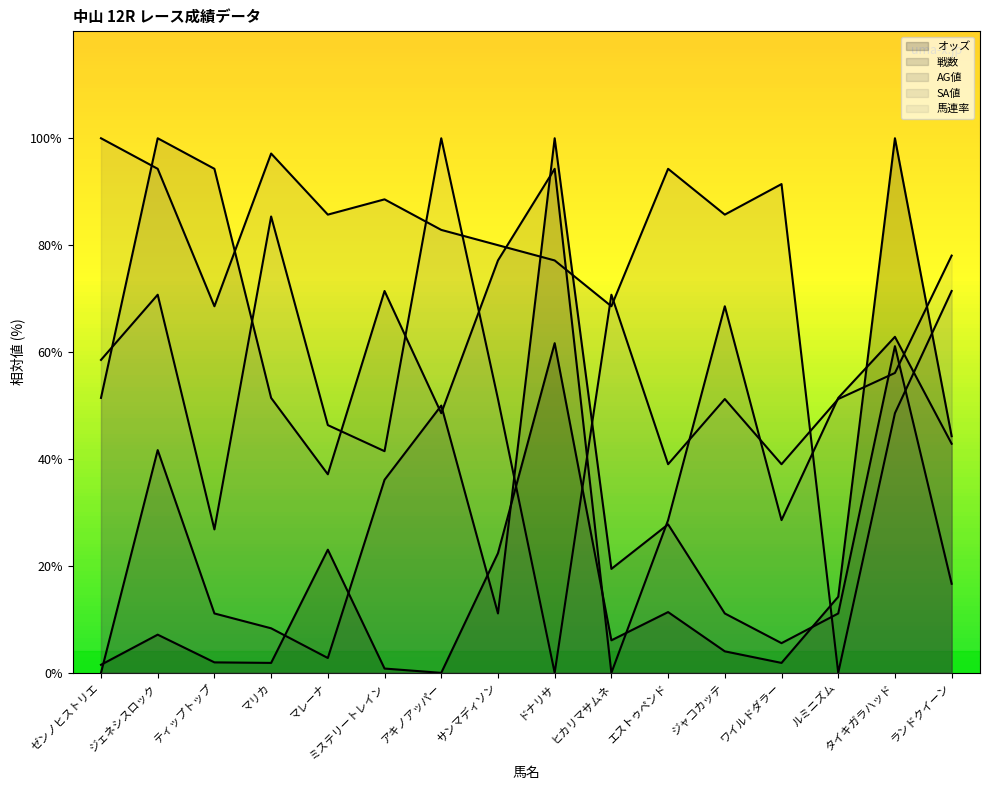

In SA値, how many points are higher than both neighbors (excluding endpoints)?

4